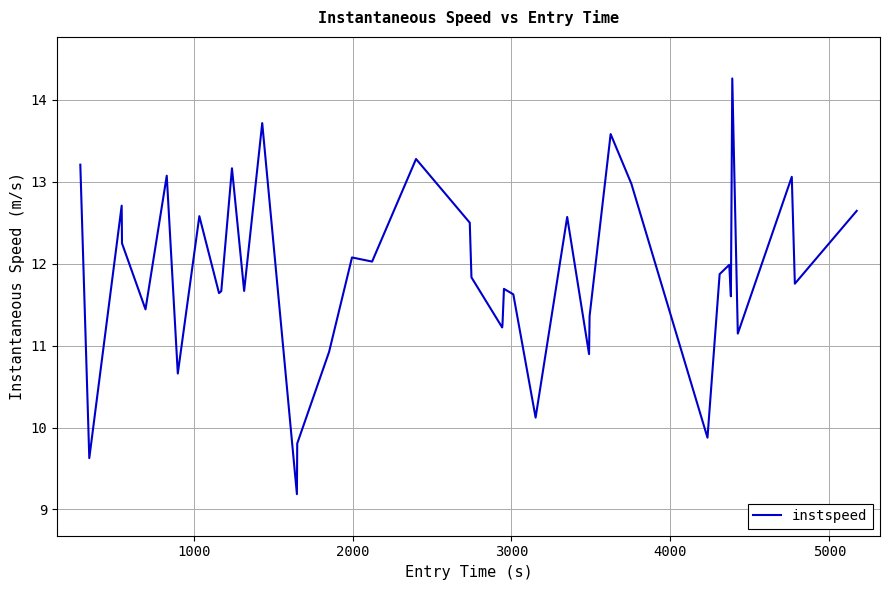

What is the difference between the maximum and minimum values?

5.1